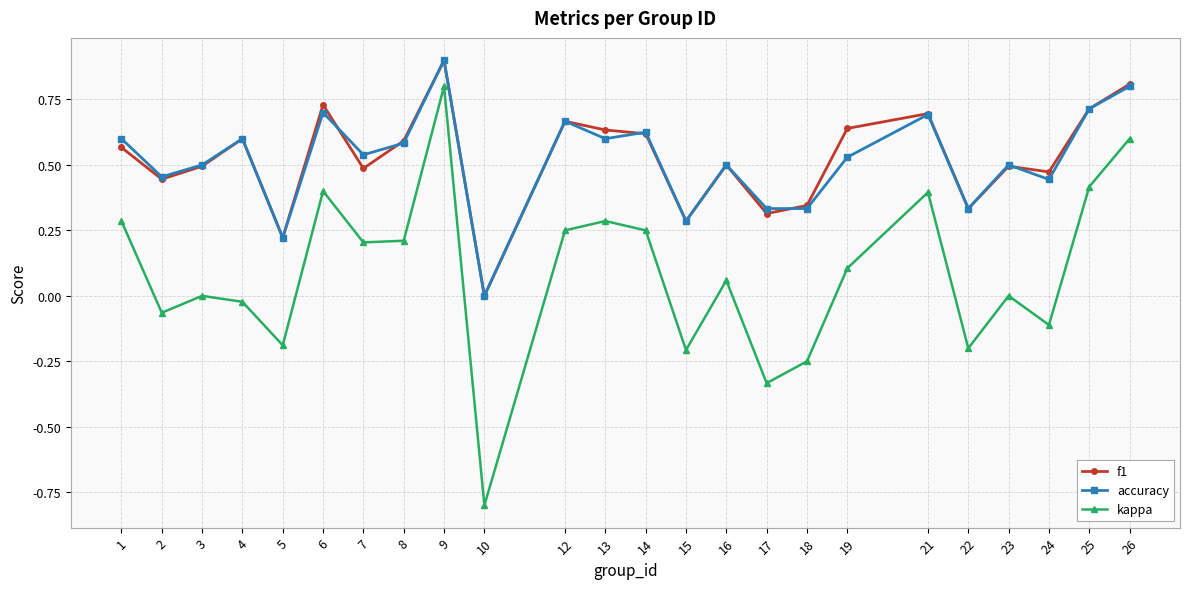

True or false: f1 and kappa cross at least once.

False